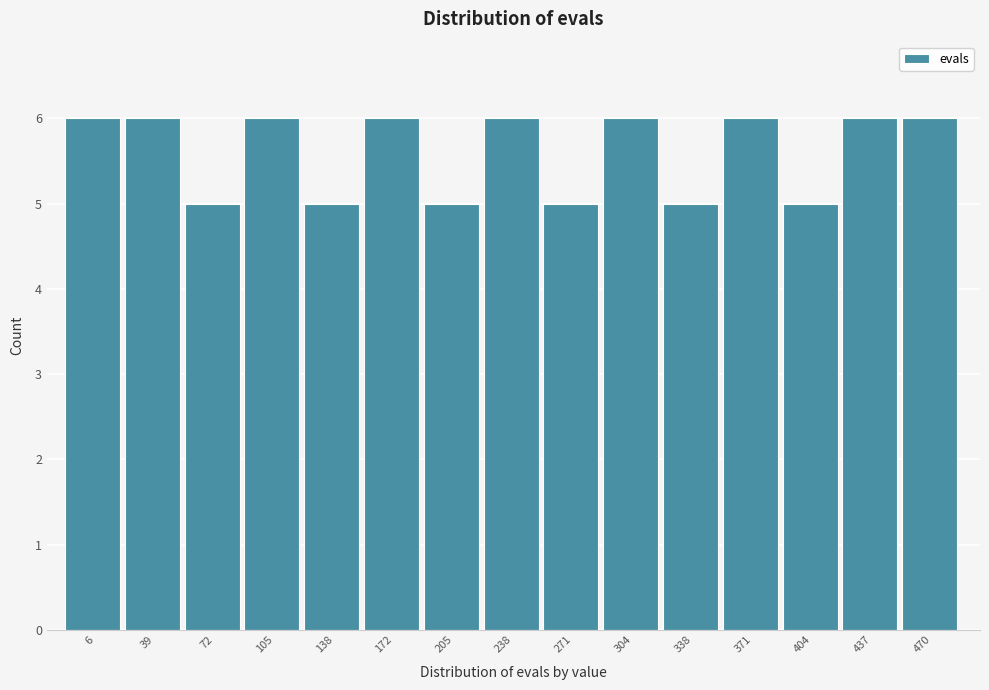

Reading left to right, list all the values displayed in this chart.

6=6	39=6	72=5	105=6	138=5	172=6	205=5	238=6	271=5	304=6	338=5	371=6	404=5	437=6	470=6